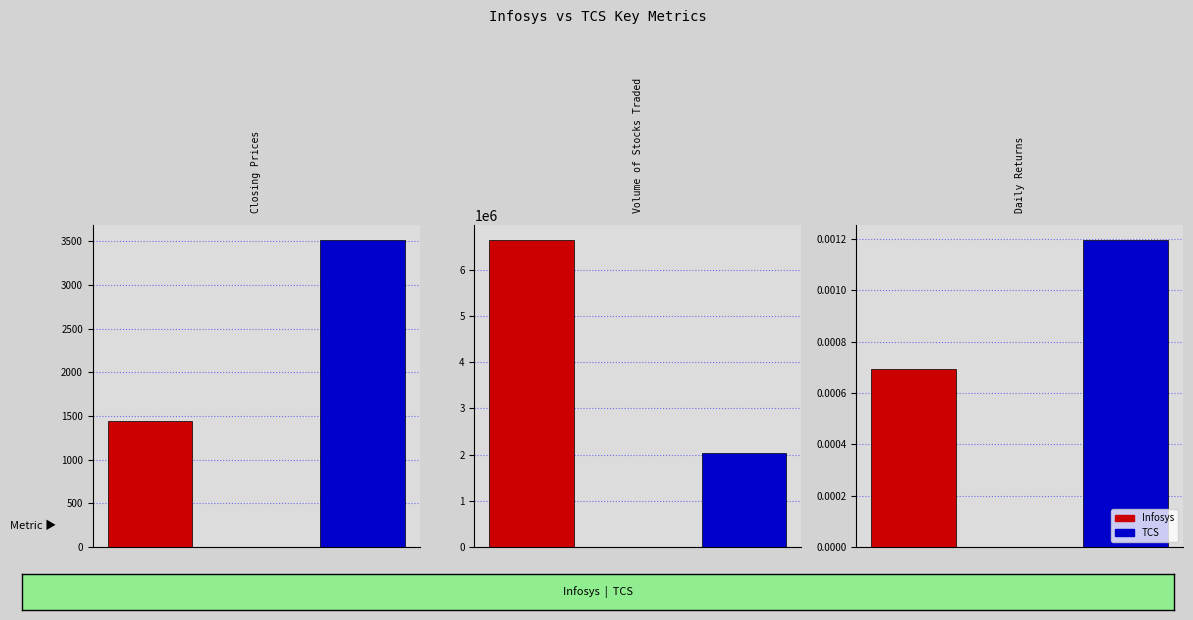

The value of TCS at Closing Prices is 5161.8. True or false?

False